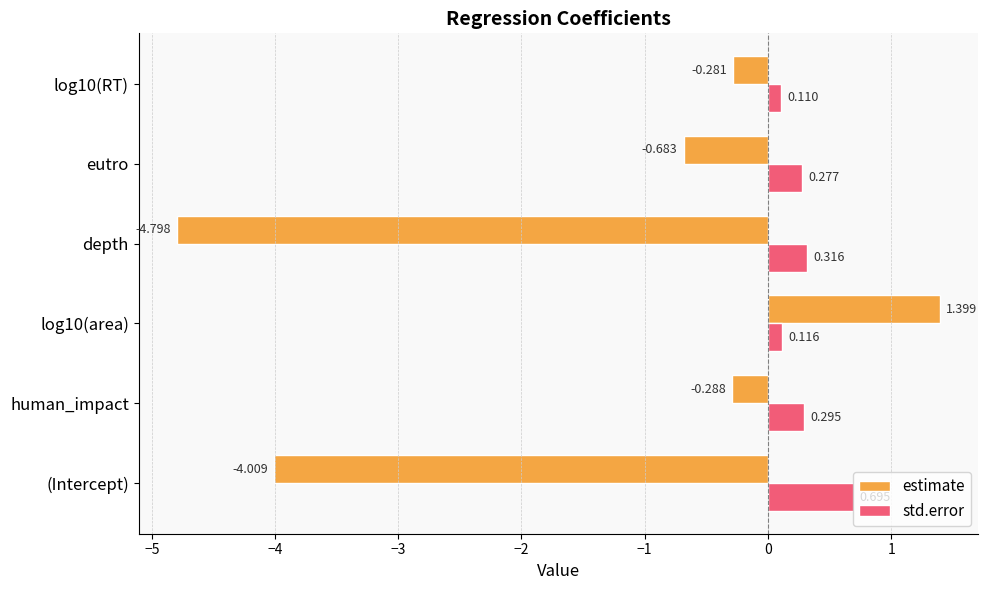

How many negative values does the estimate series have?

5